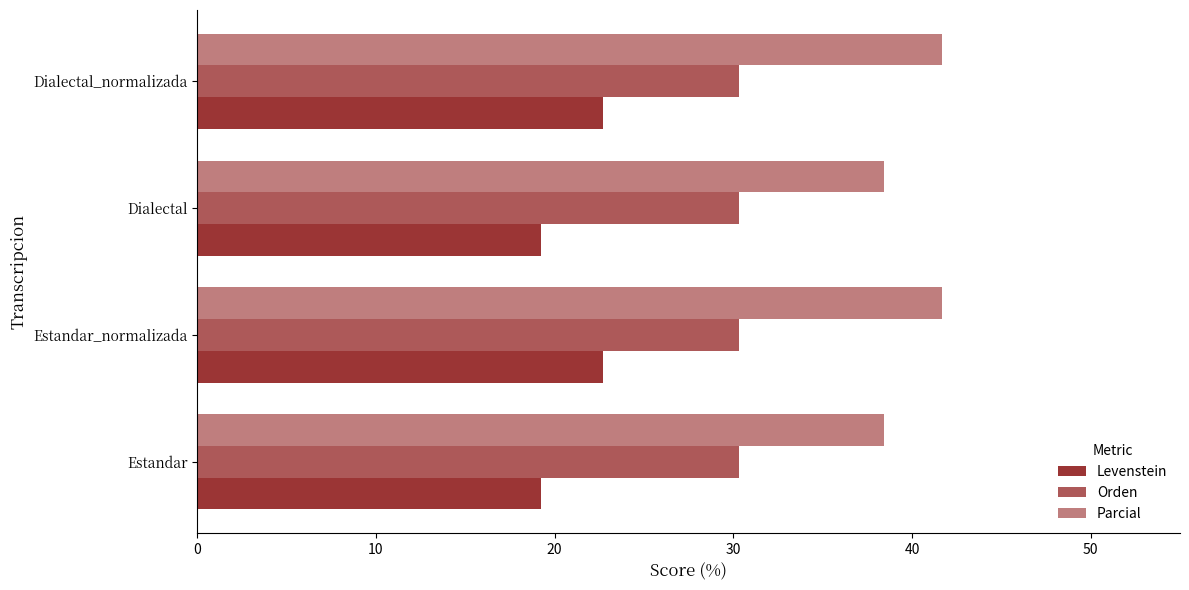

How many data points in Levenstein are less than 22?

2